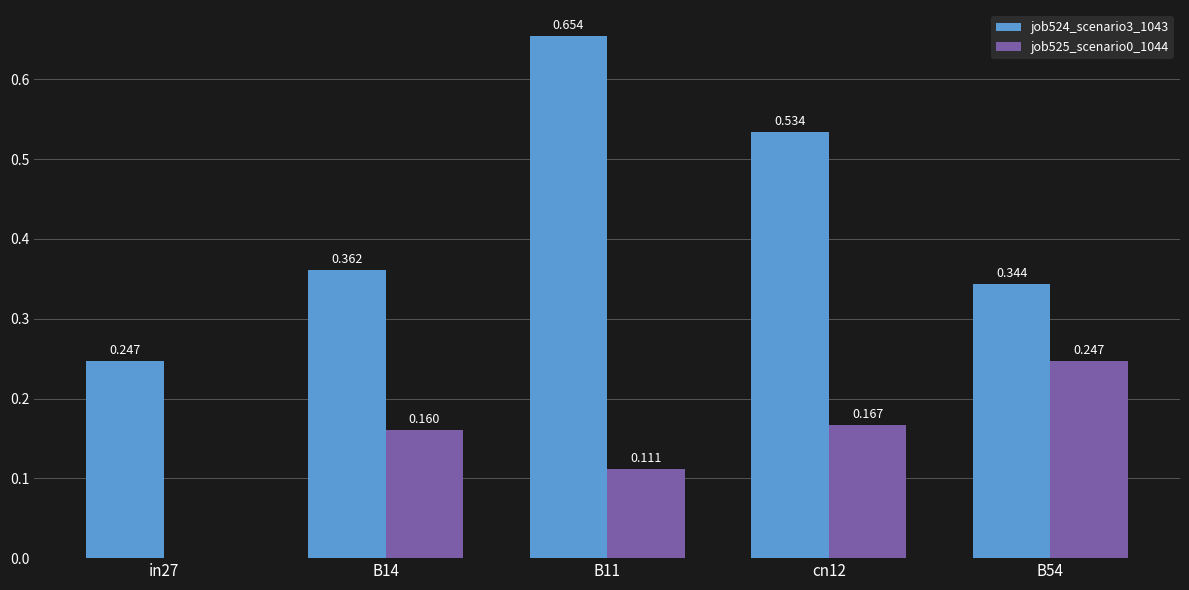

Is the value of job524_scenario3_1043 at in27 greater than the value of job525_scenario0_1044 at B11?

Yes